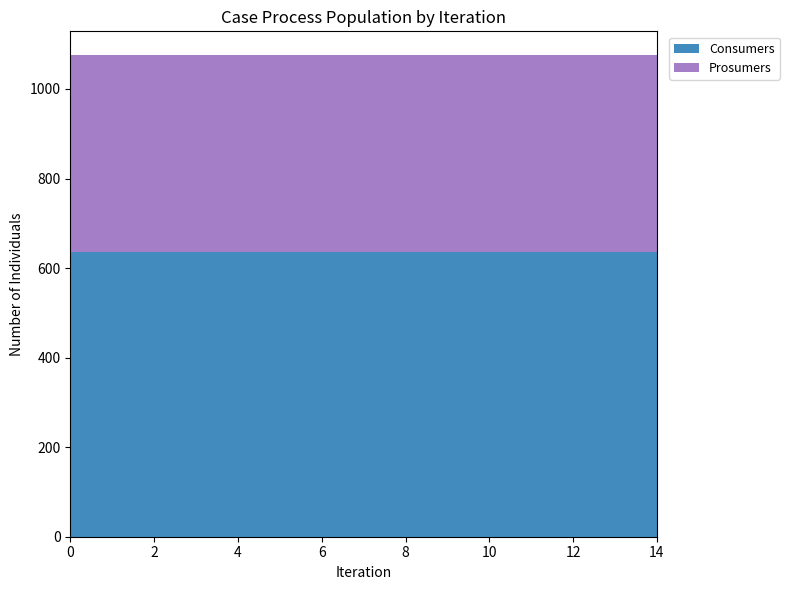

Reading left to right, transcribe all the data shown in this chart.

Consumers: 635	635	635	635	635	635	635	635	635	635	635	635	635	635	635
Prosumers: 440	440	440	440	440	440	440	440	440	440	440	440	440	440	440